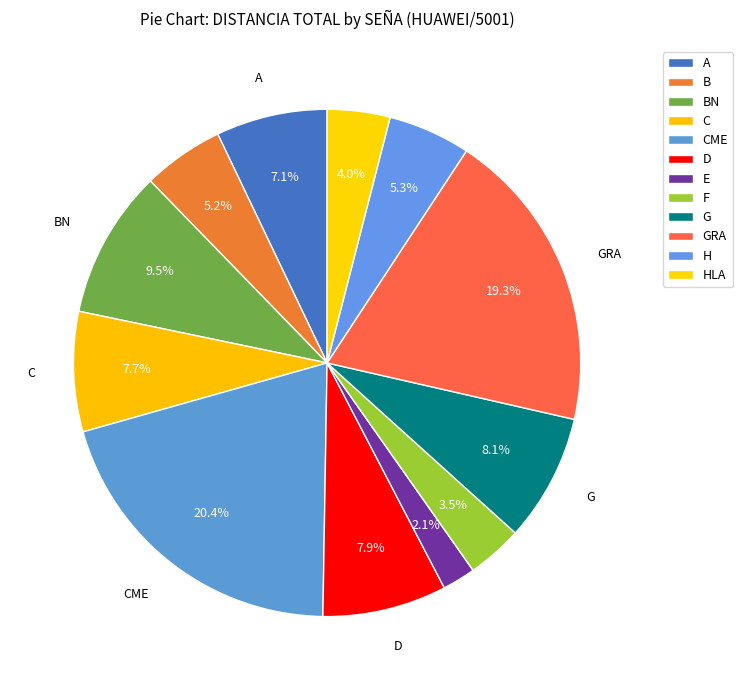

To the nearest percent, what is the difference between the H and G slice percentages?

3%